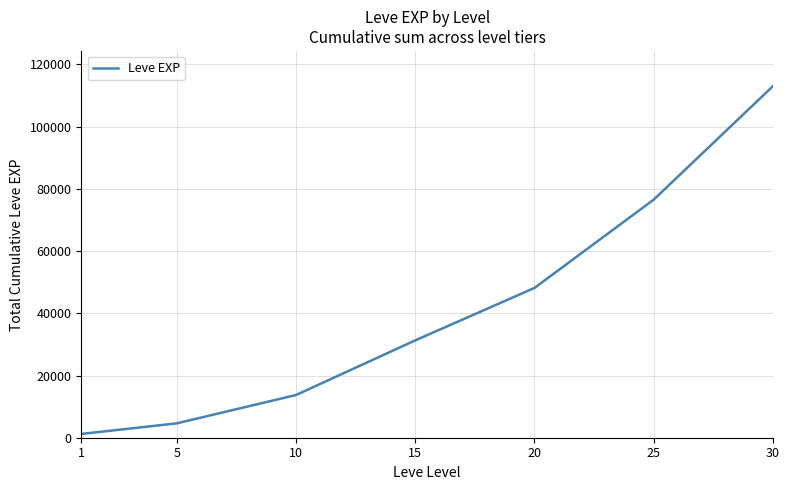

Which label corresponds to the smallest value in the chart?

1